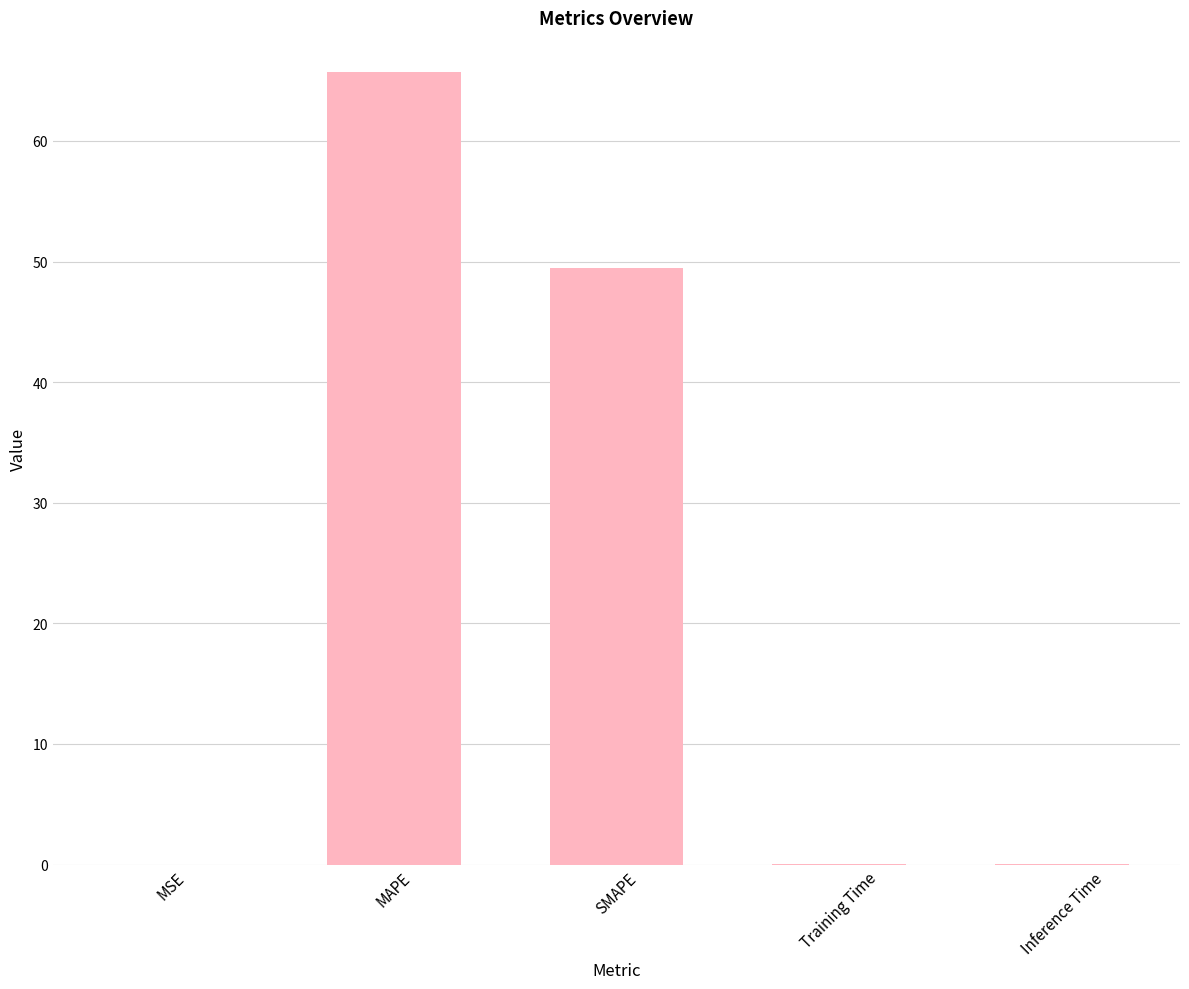

Between MAPE and Training Time, which is larger?

MAPE